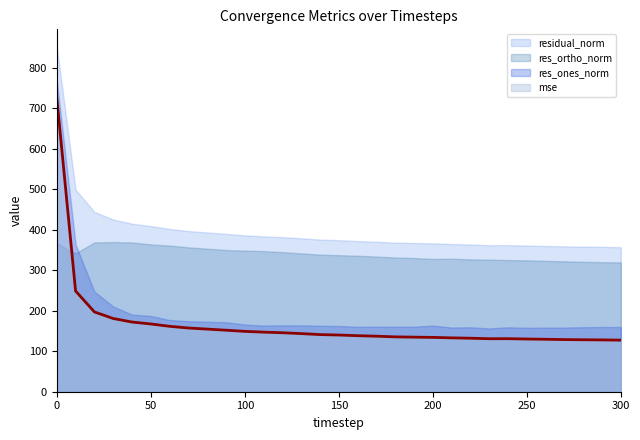

At 10, list the series in order from largest to smallest.

residual_norm, res_ones_norm, res_ortho_norm, mse